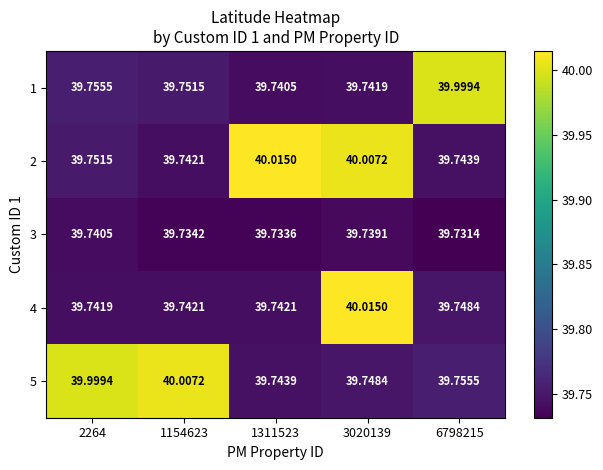

Is the value of 2 at 2264 greater than the value of 5 at 6798215?

No